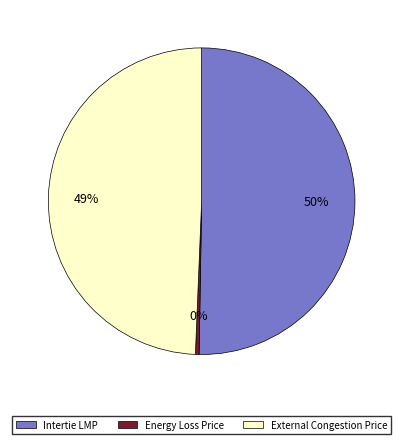

To the nearest percent, what is the average slice percentage?

33%